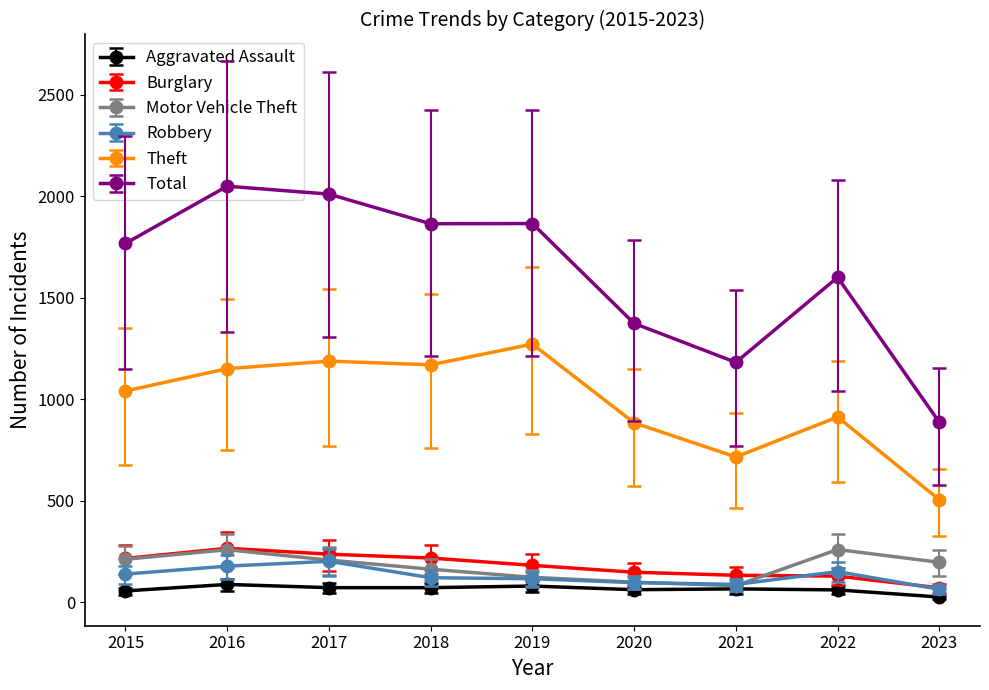

At which category does Theft reach its first local peak?

2017